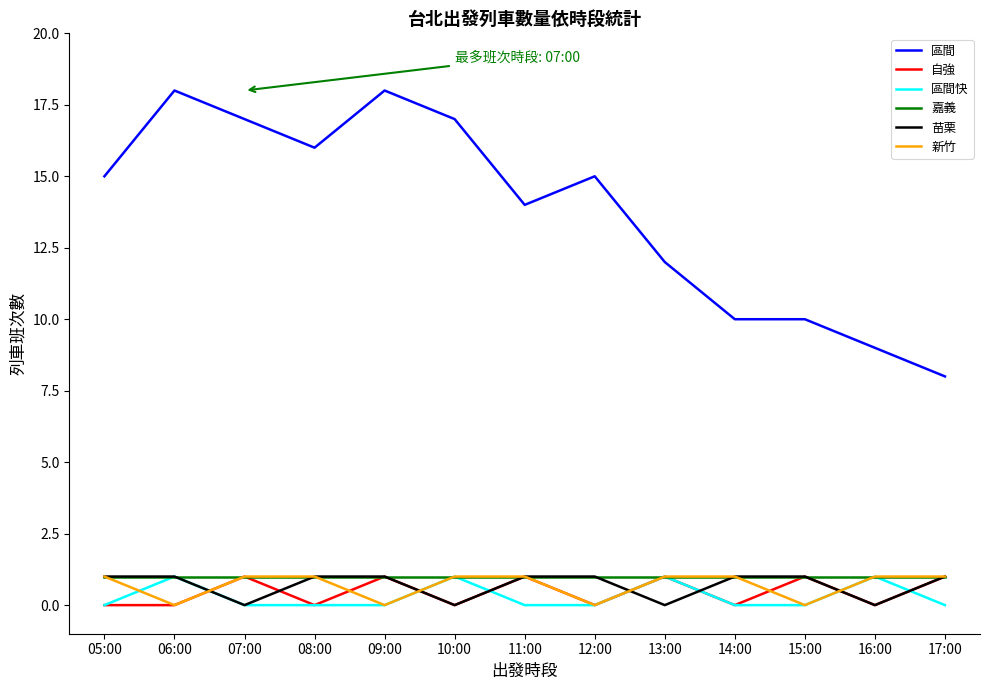

What is the difference between the highest and lowest values at 12:00?

15